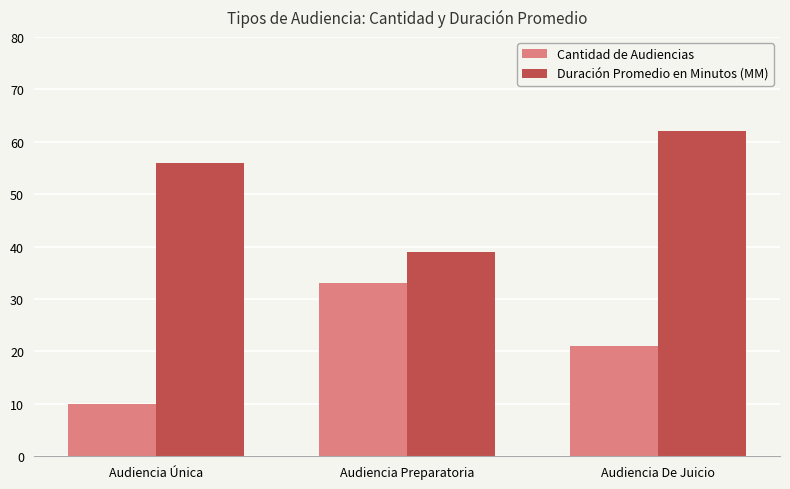

How many distinct data groups are displayed?

2